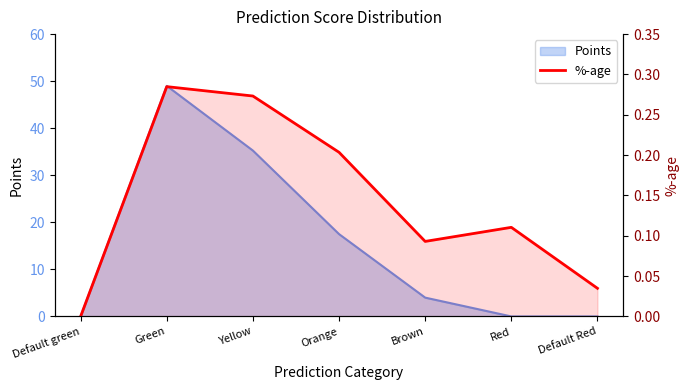

Where is the first local maximum?

Green